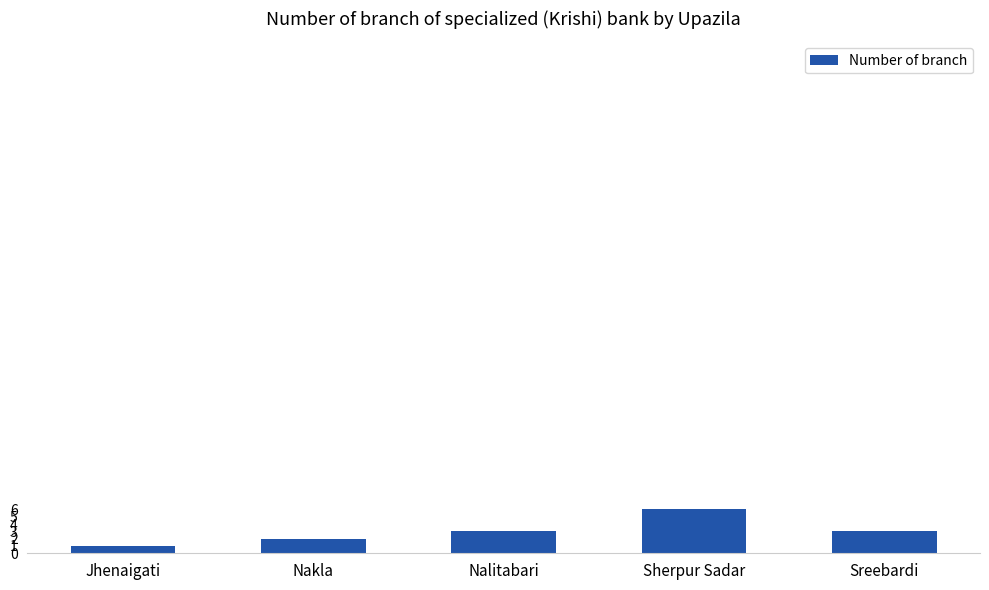

At which category does the chart reach its minimum across all series?

Jhenaigati